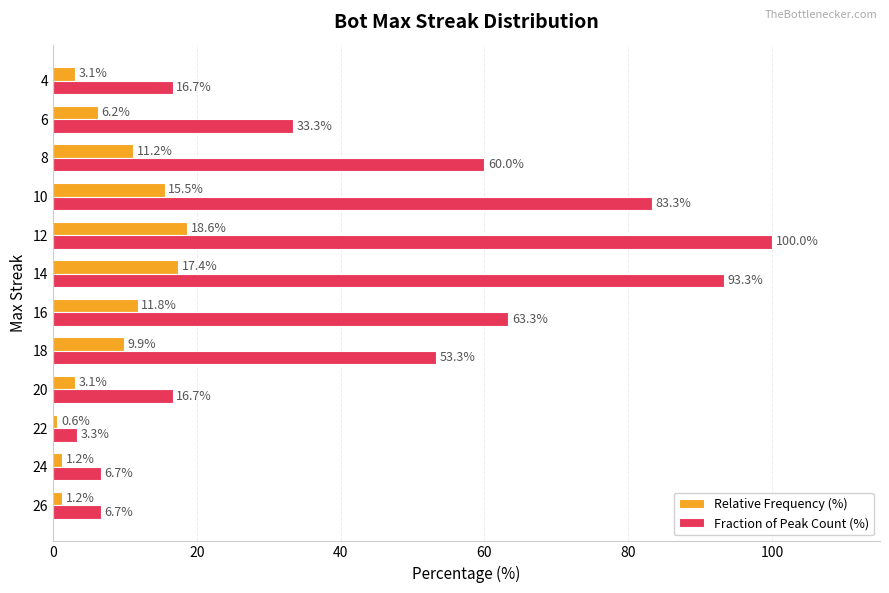

Where is Fraction of Peak Count (%) nearest to the value 51?

18